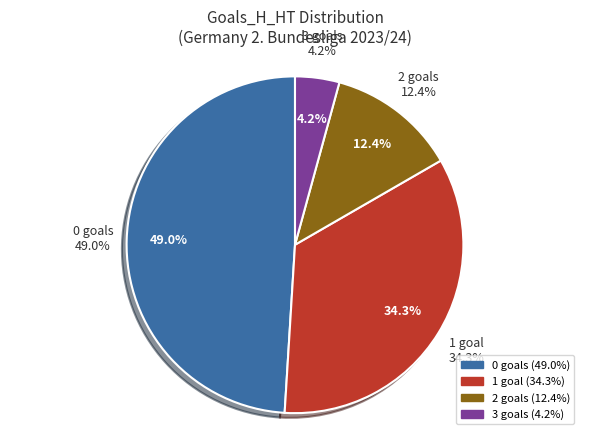

How many slices are in this pie chart?

4